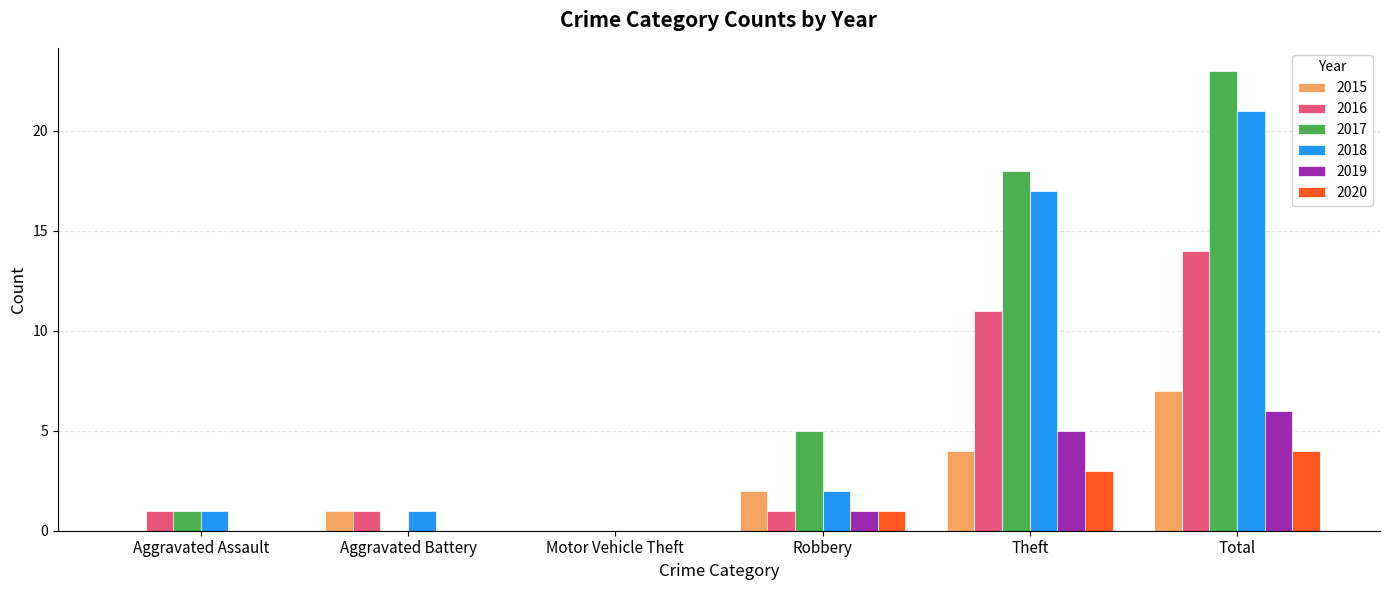

The value of 2015 at Total is 7. True or false?

True